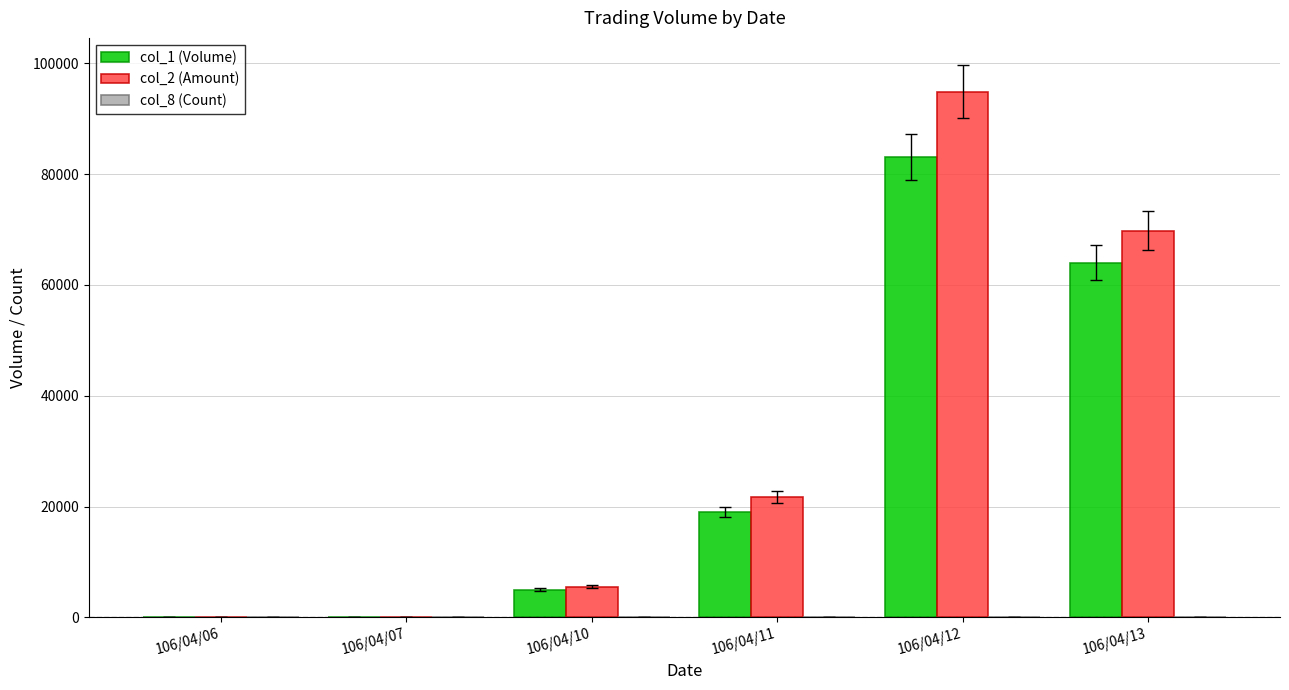

Which label corresponds to the largest value in the chart?

106/04/12